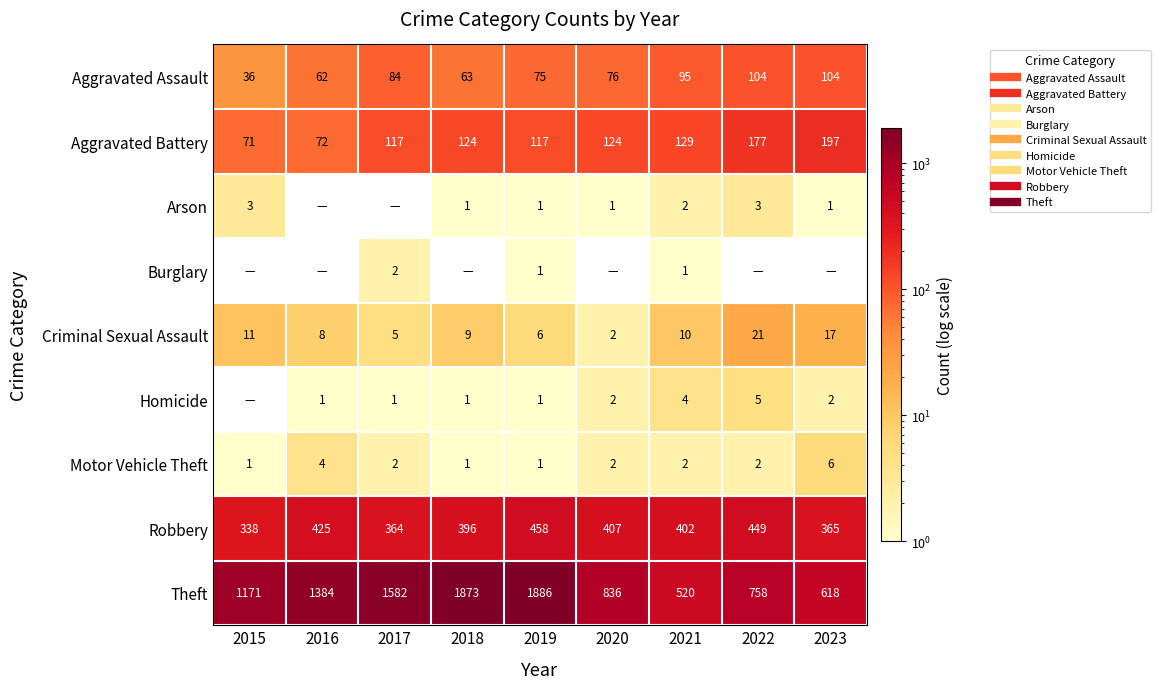

List the series in order of their peak value, lowest first.

Burglary, Arson, Homicide, Motor Vehicle Theft, Criminal Sexual Assault, Aggravated Assault, Aggravated Battery, Robbery, Theft